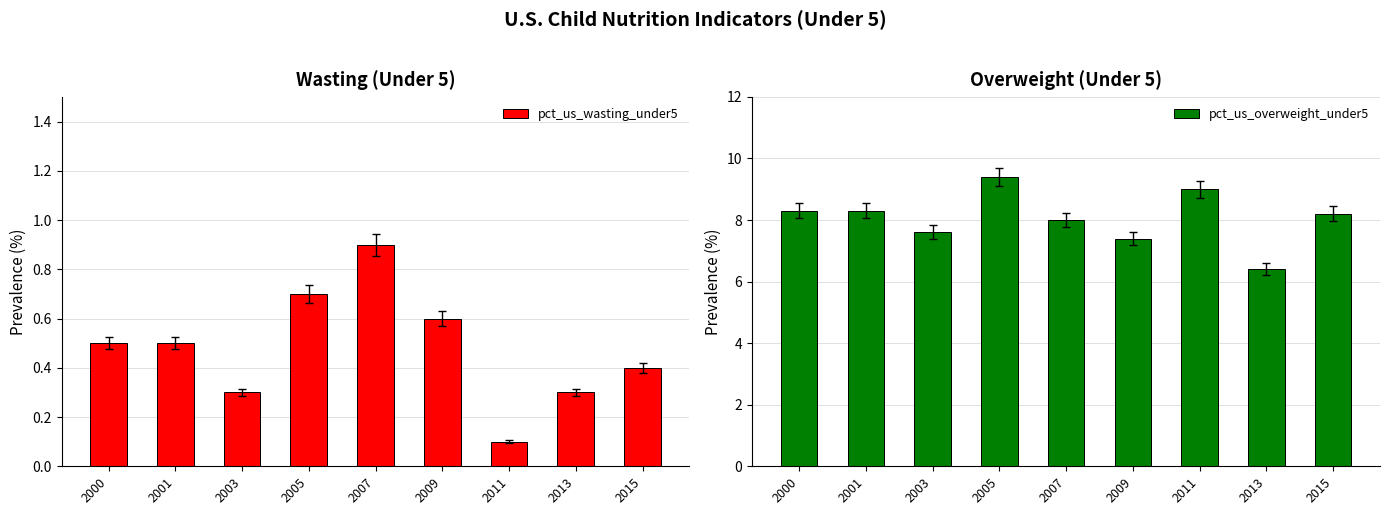

What is the difference between the second highest and second lowest values in the pct_us_wasting_under5 series?

0.4